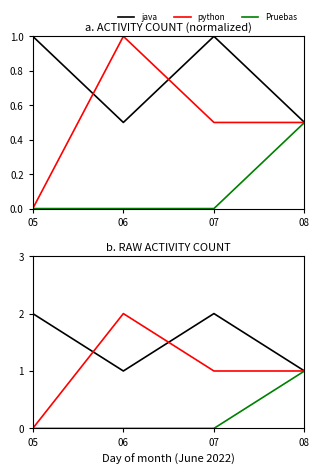

Which series changed the most between 05 and 07?

python